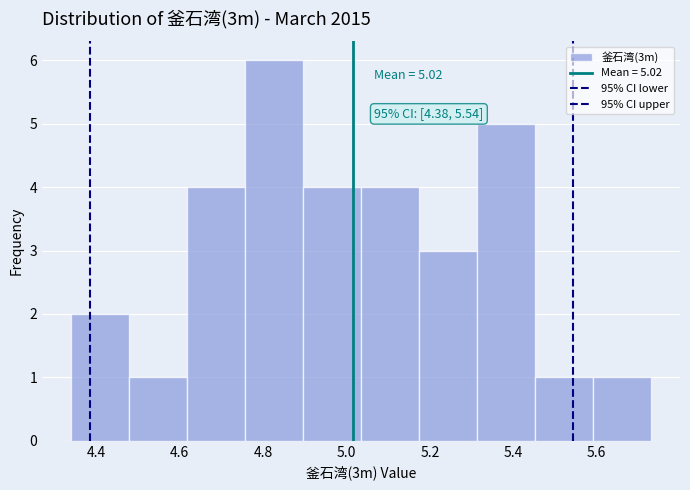

Which range on the x-axis has the tallest bar?

4.76 to 4.90